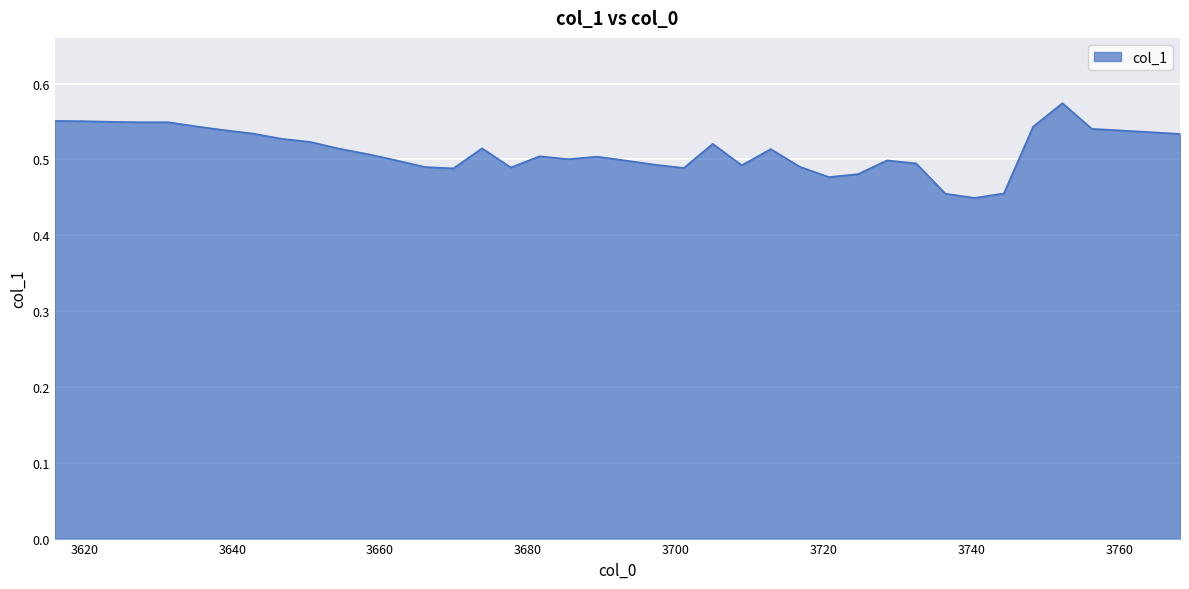

Does the chart display data point markers on the line(s)?

No